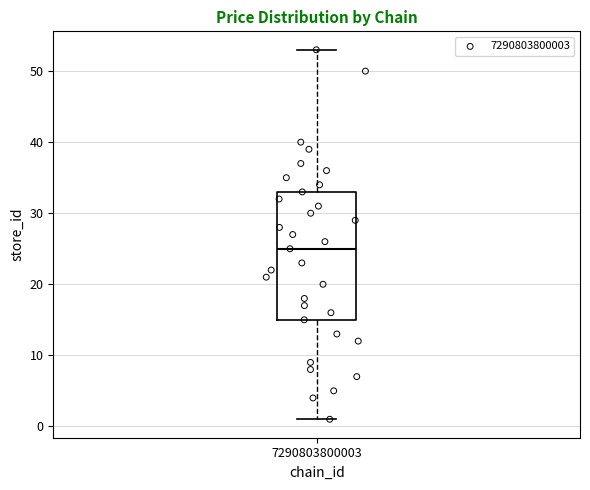

Where does the upper whisker of the box at x = 7290803800003 end on the y-axis? The values are not printed on the chart, so give them approximately, as read against the axis.

53